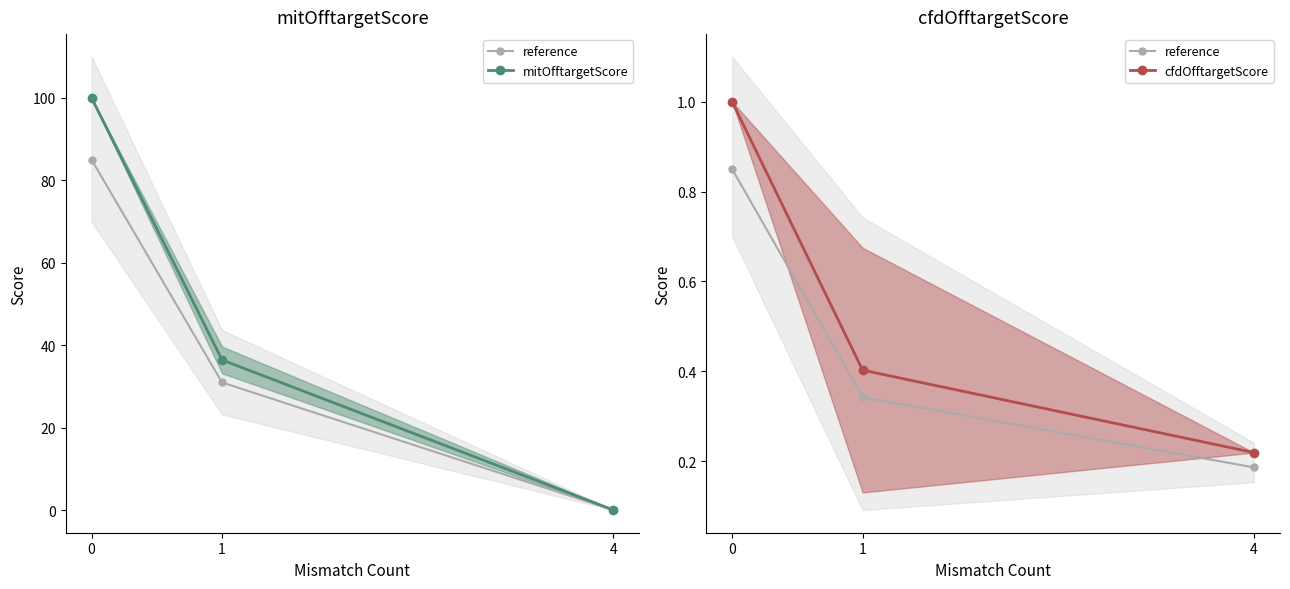

What is the sum of the reference values at 1 and 4?

0.5